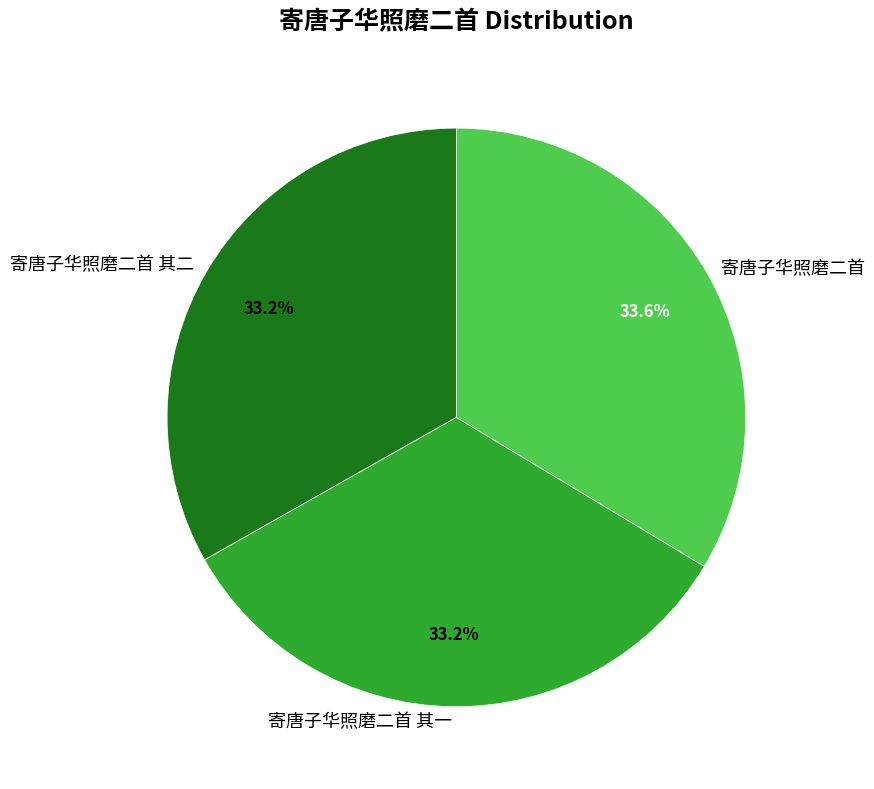

What is the ratio of the value at 寄唐子华照磨二首 其一 to the value at 寄唐子华照磨二首?

1.0